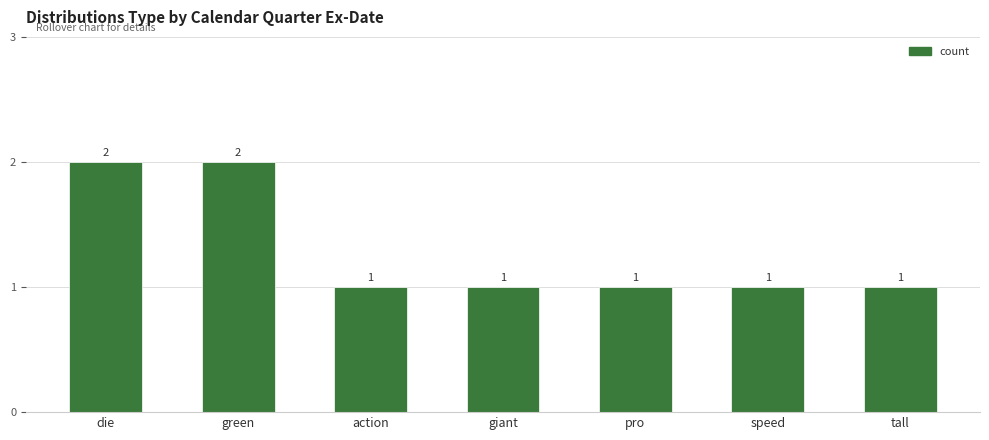

Approximately how many times larger is the value at giant compared to green?

0.5